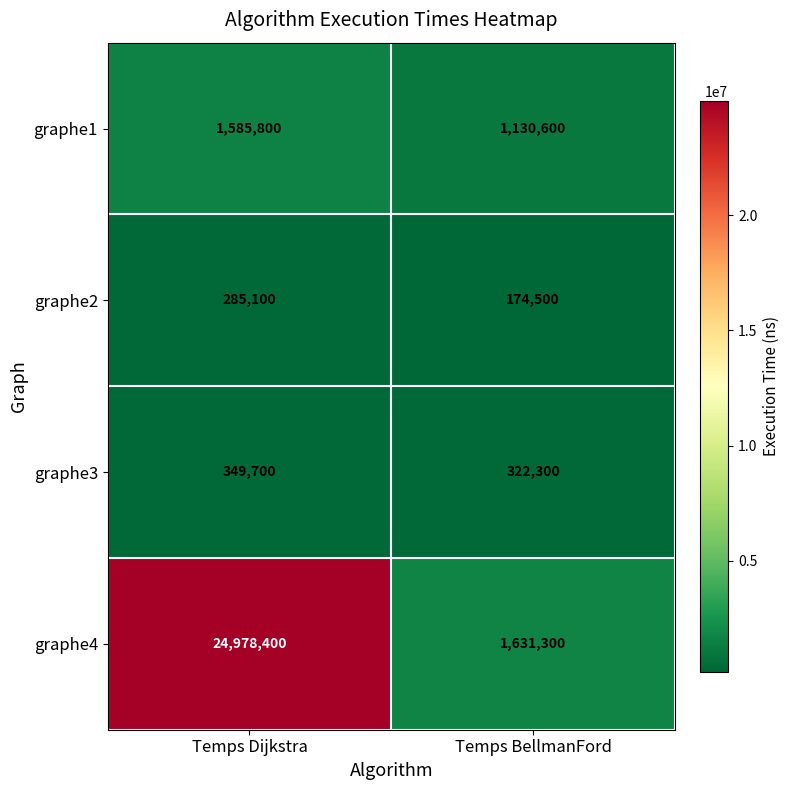

At which category does the chart reach its peak across all series?

Temps Dijkstra